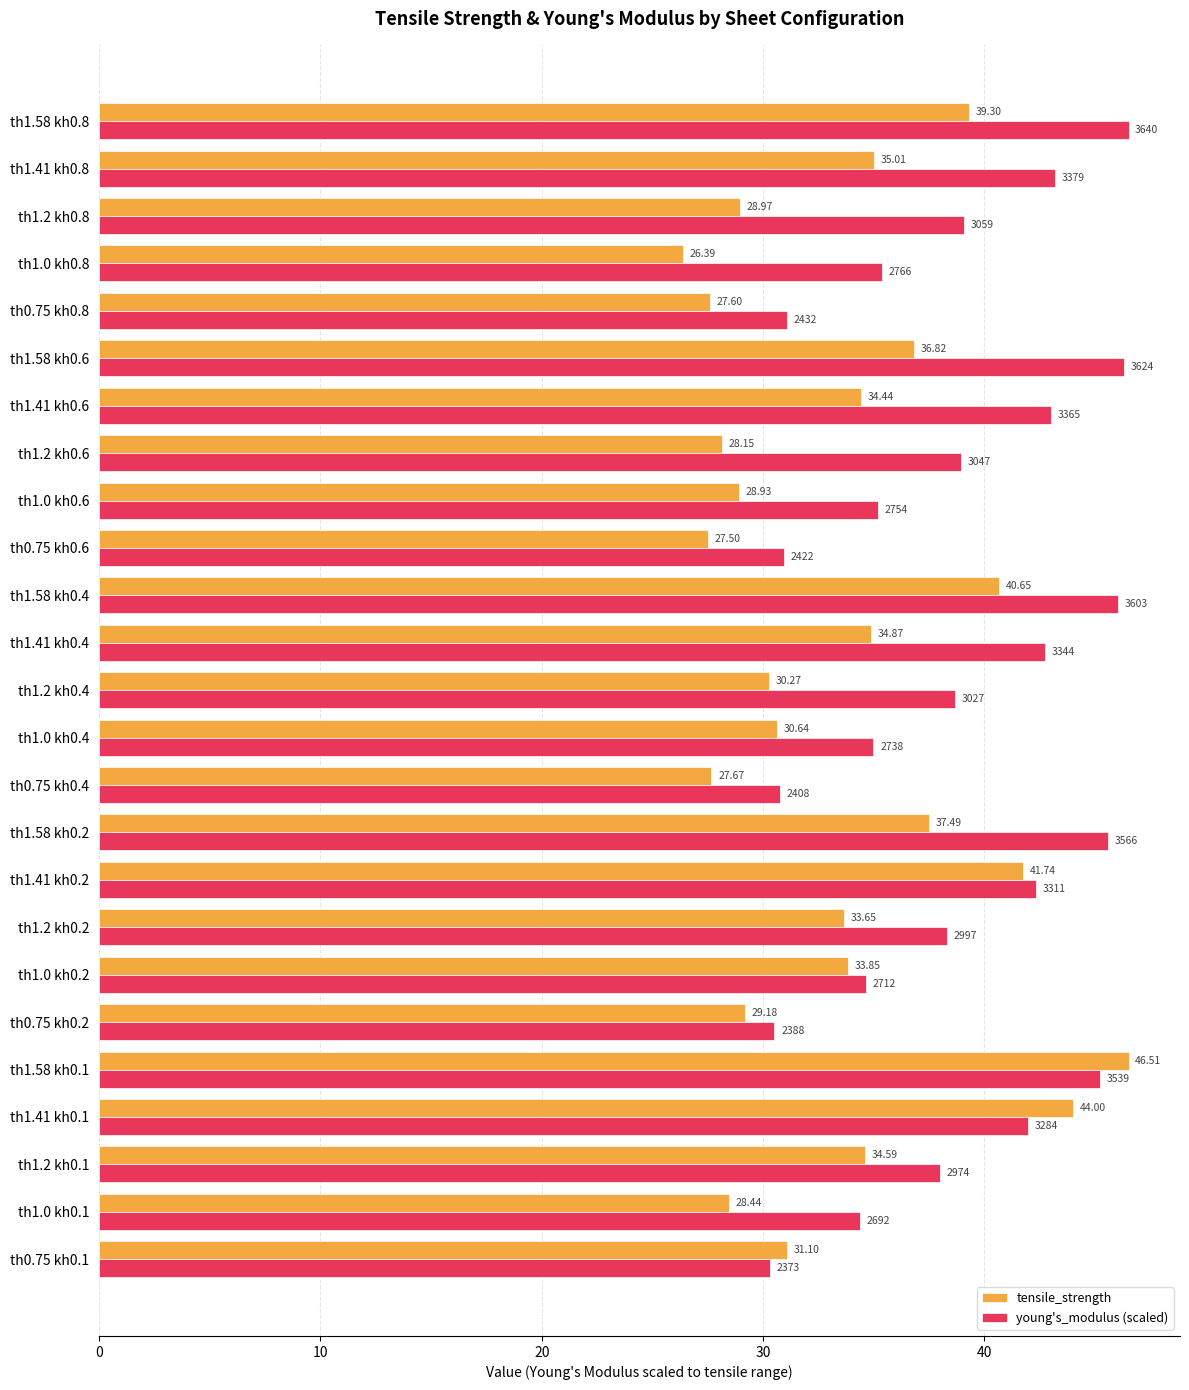

What is the difference between the maximum and second lowest values in the young's_modulus (scaled) series?

16.0